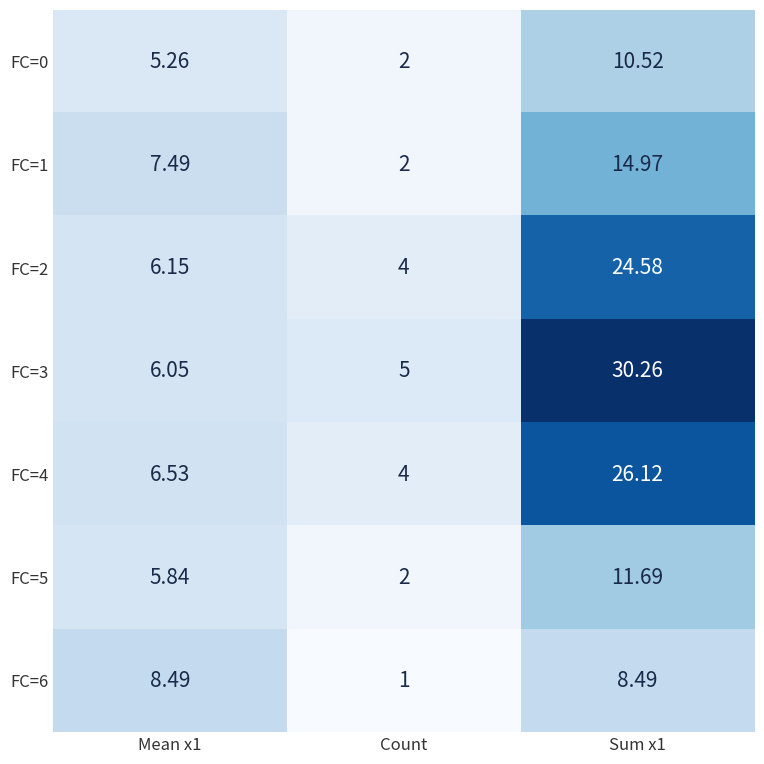

Is the value of FC=3 at Mean x1 greater than the value of FC=6 at Sum x1?

No